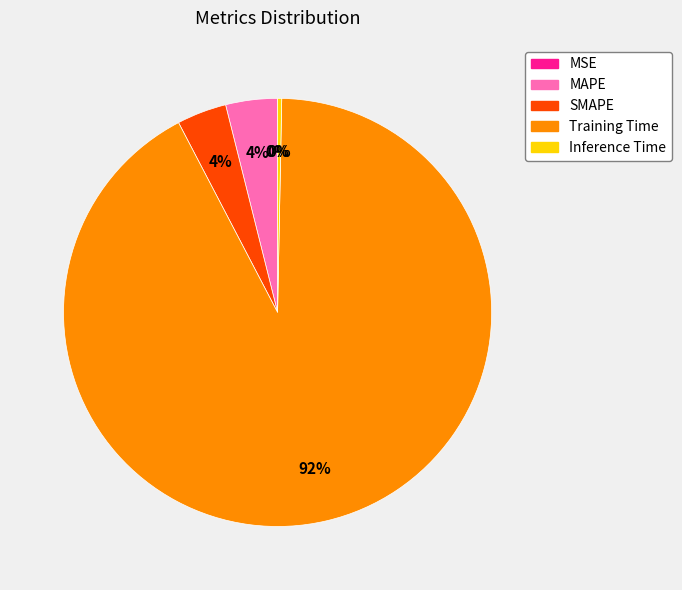

The Training Time slice represents 92% of the pie. True or false?

True